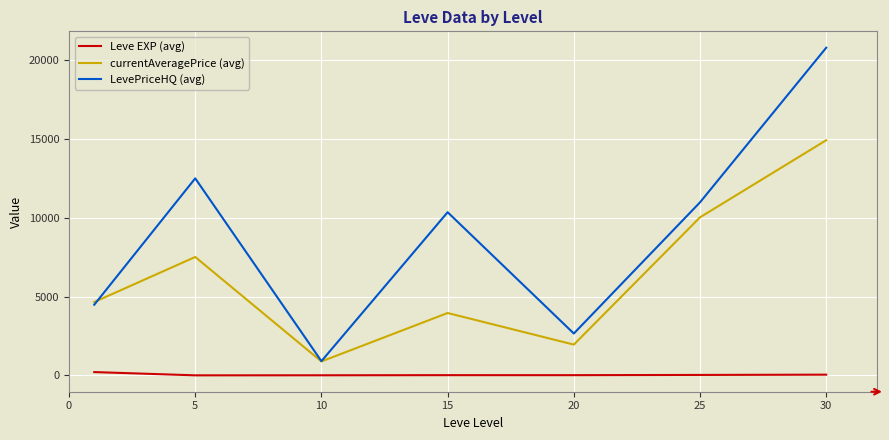

What is the minimum value for currentAveragePrice (avg)?

884.8